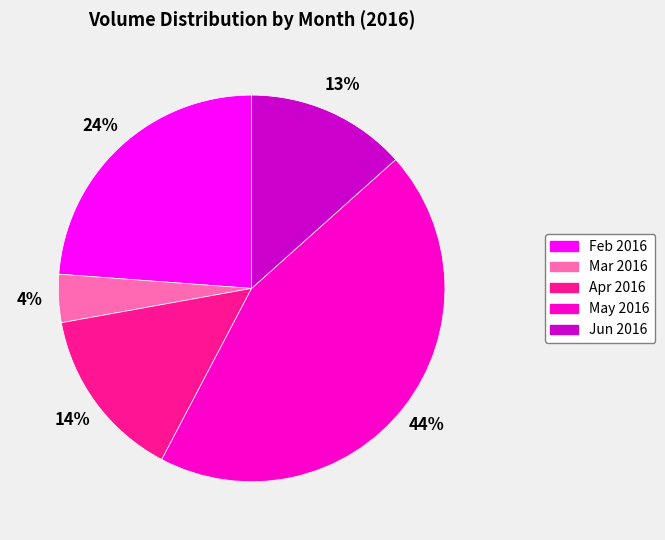

To the nearest percent, what is the average slice percentage?

20%